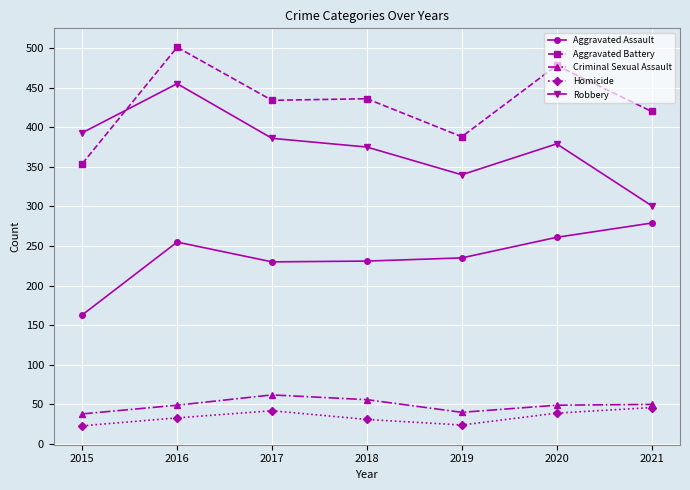

At 2017, list the series in order from smallest to largest.

Homicide, Criminal Sexual Assault, Aggravated Assault, Robbery, Aggravated Battery